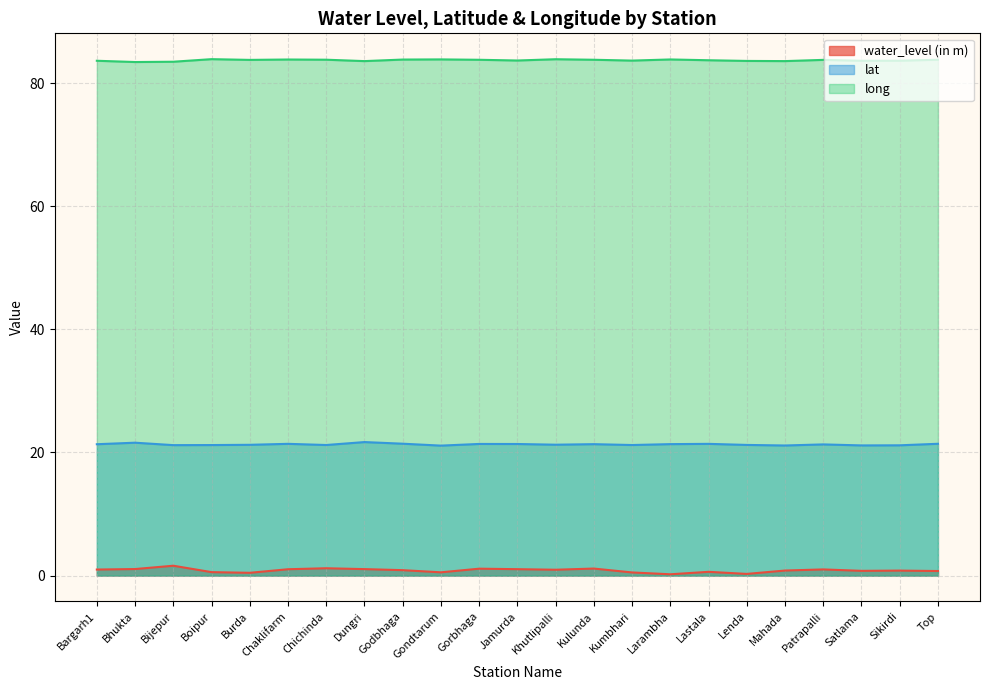

Reading left to right, transcribe all the data shown in this chart.

water_level (in m): Bargarh1=1.0	Bhukta=1.1	Bijepur=1.6	Boipur=0.6	Burda=0.5	Chaklifarm=1.0	Chichinda=1.2	Dungri=1.1	Godbhaga=0.9	Gondtarum=0.5	Gorbhaga=1.1	Jamurda=1.0	Khutlipalli=0.9	Kulunda=1.1	Kumbhari=0.5	Larambha=0.2	Lastala=0.6	Lenda=0.3	Mahada=0.8	Patrapalli=1.0	Satlama=0.8	Sikirdi=0.8	Top=0.7
lat: Bargarh1=21.3	Bhukta=21.6	Bijepur=21.2	Boipur=21.2	Burda=21.2	Chaklifarm=21.4	Chichinda=21.2	Dungri=21.7	Godbhaga=21.4	Gondtarum=21.1	Gorbhaga=21.4	Jamurda=21.4	Khutlipalli=21.3	Kulunda=21.3	Kumbhari=21.2	Larambha=21.4	Lastala=21.4	Lenda=21.2	Mahada=21.1	Patrapalli=21.3	Satlama=21.1	Sikirdi=21.2	Top=21.4
long: Bargarh1=83.6	Bhukta=83.4	Bijepur=83.5	Boipur=83.9	Burda=83.8	Chaklifarm=83.8	Chichinda=83.8	Dungri=83.6	Godbhaga=83.8	Gondtarum=83.8	Gorbhaga=83.8	Jamurda=83.7	Khutlipalli=83.9	Kulunda=83.8	Kumbhari=83.6	Larambha=83.8	Lastala=83.7	Lenda=83.6	Mahada=83.6	Patrapalli=83.8	Satlama=83.6	Sikirdi=83.6	Top=83.8